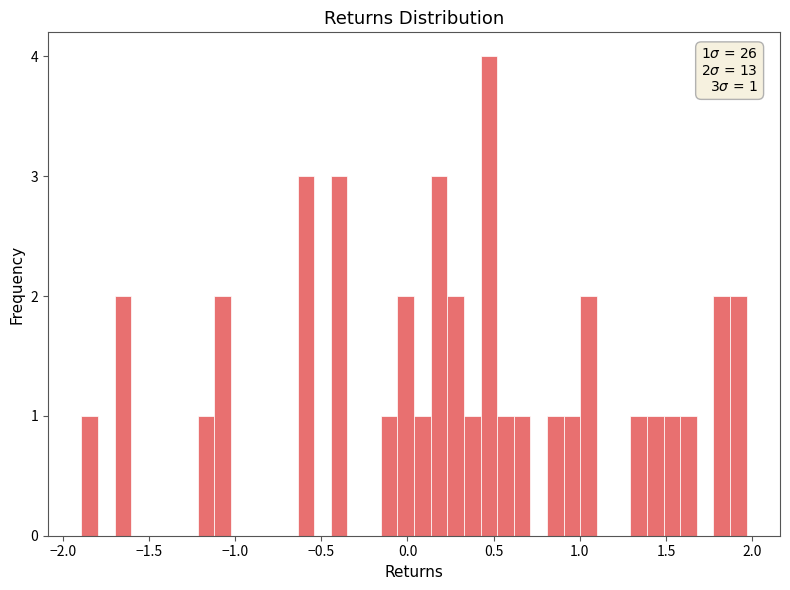

Around what value on the x-axis is the tallest bar? Give the approximate position of its centre, as read against the axis.

0.45